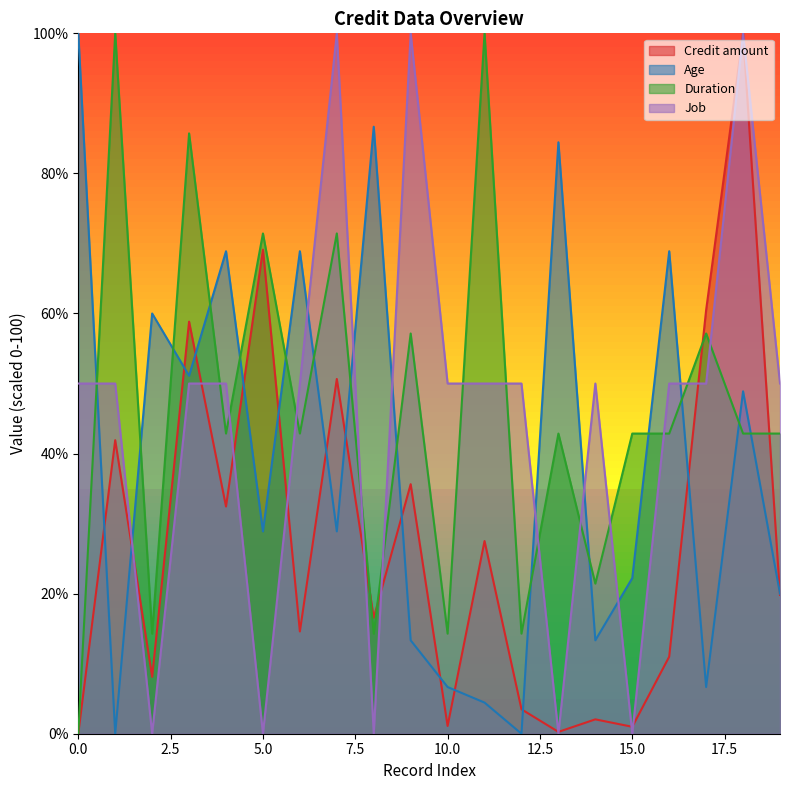

True or false: Job has a value of 50.0 at 11.

True